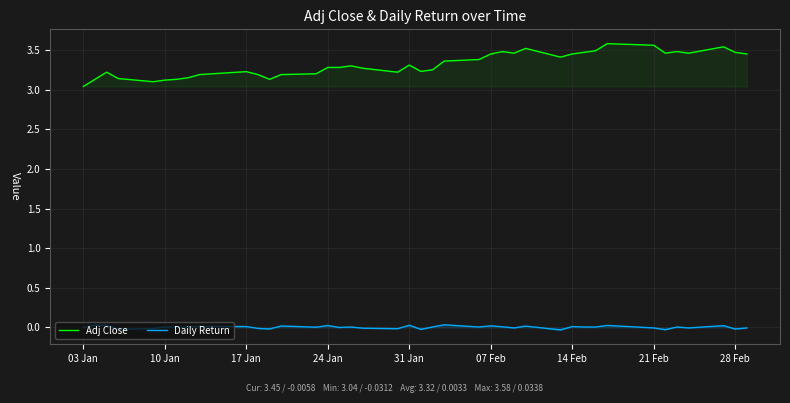

Which series has the largest total across all categories?

Adj Close